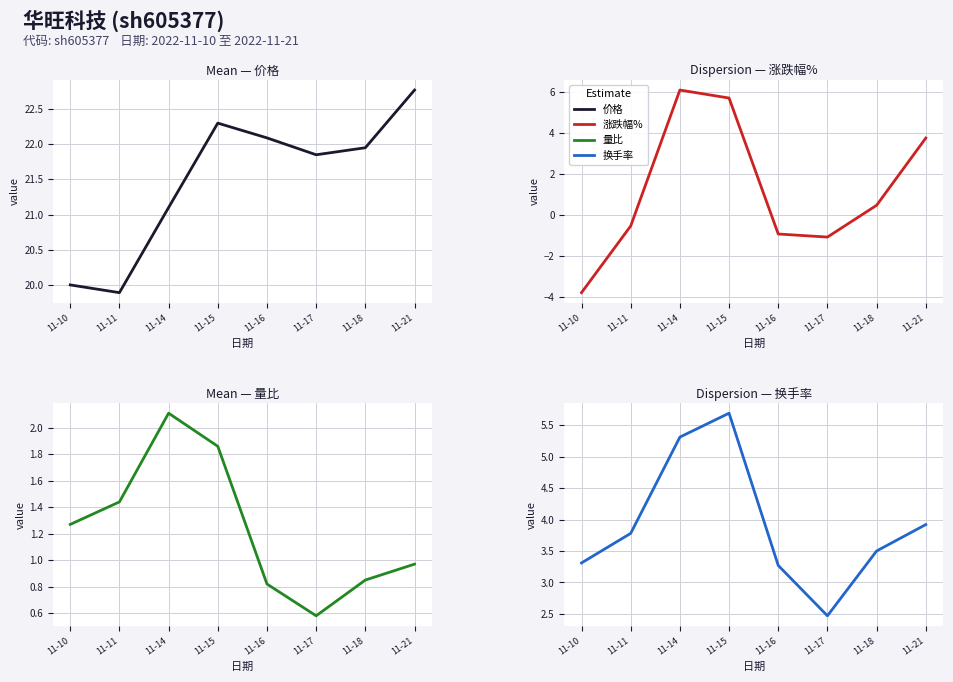

Rank the series by their maximum value, from highest to lowest.

价格, 涨跌幅%, 换手率, 量比